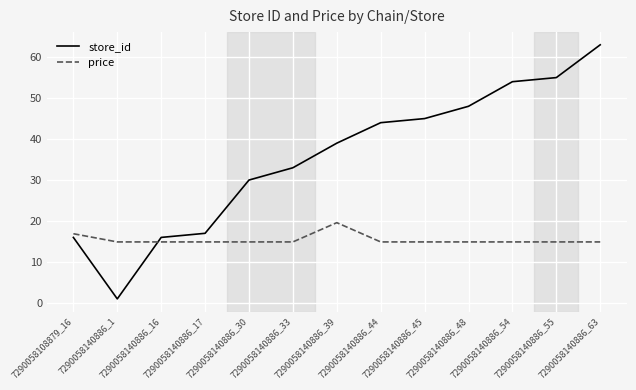

Is it true that store_id equals 55.8 at 7290058140886_33?

False